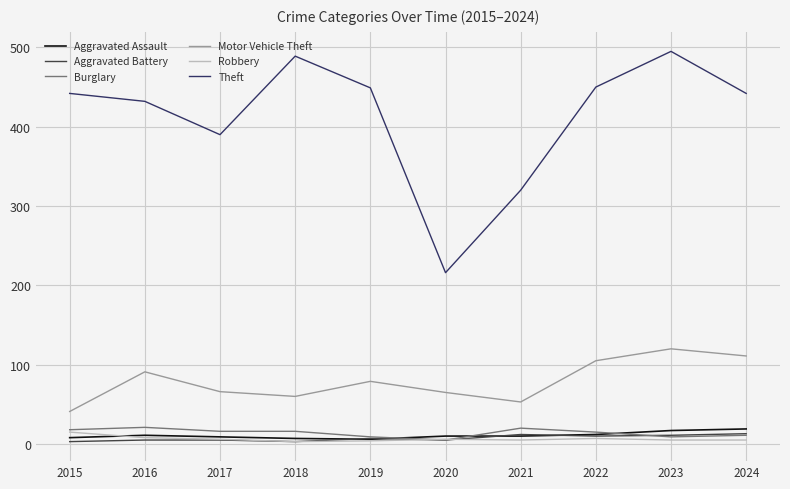

How many lines are shown in the chart?

6